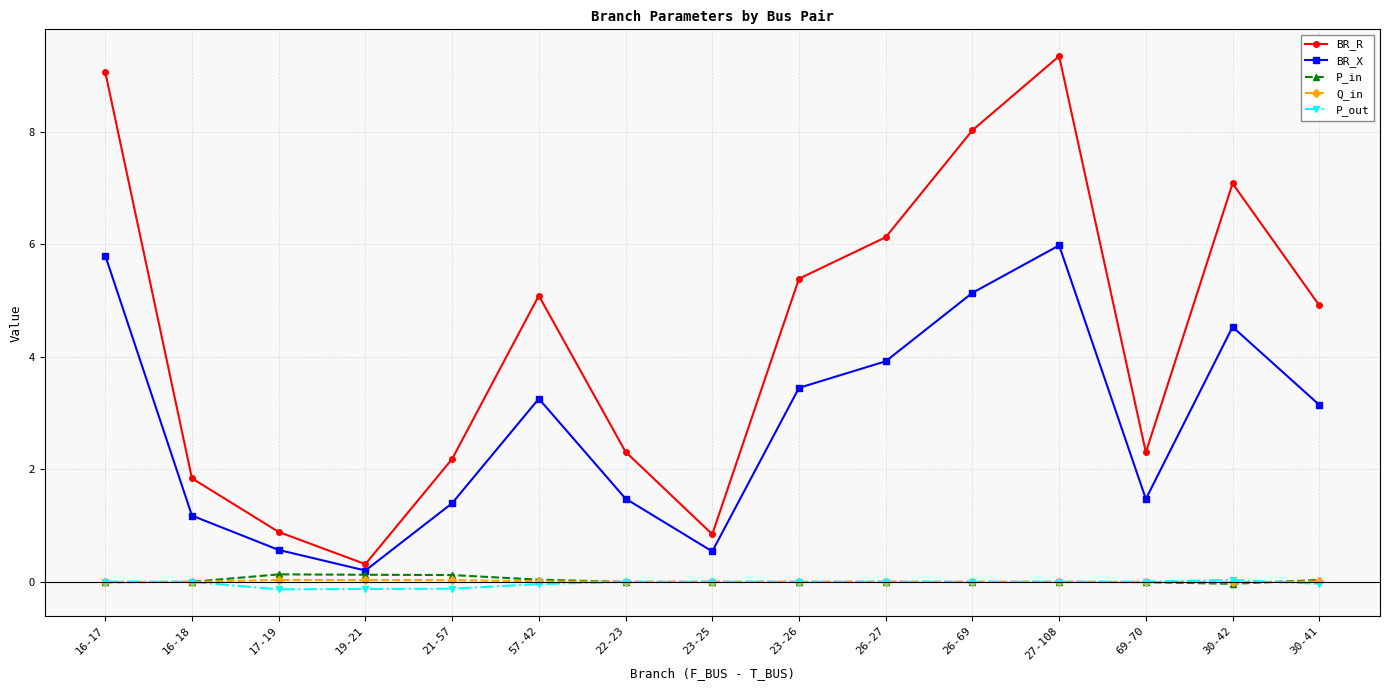

At which category is the sum across all series the highest?

27-108